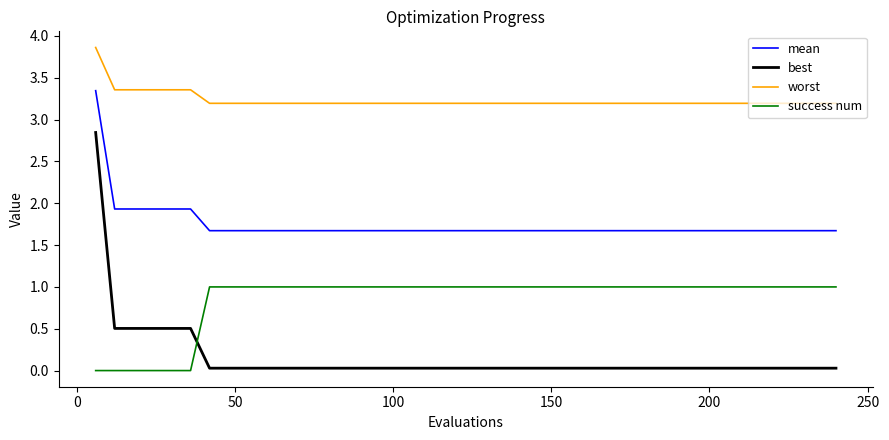

List the series in order of their overall mean, lowest first.

best, success num, mean, worst